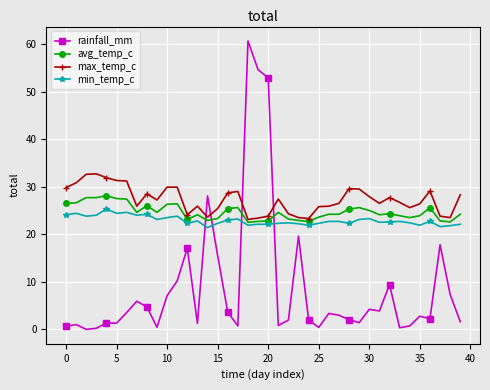

What is the value of the rainfall_mm point at the 27th from the left?

3.4